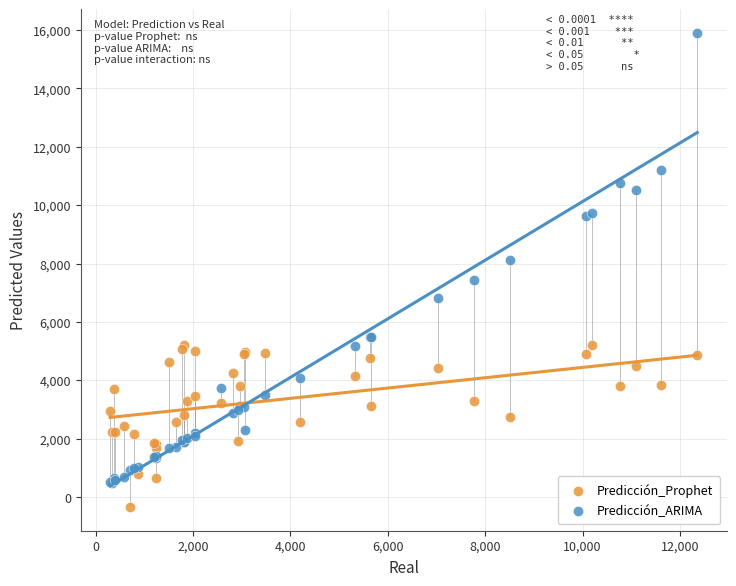

Which series has the largest Y range (max minus min)?

Predicción_ARIMA